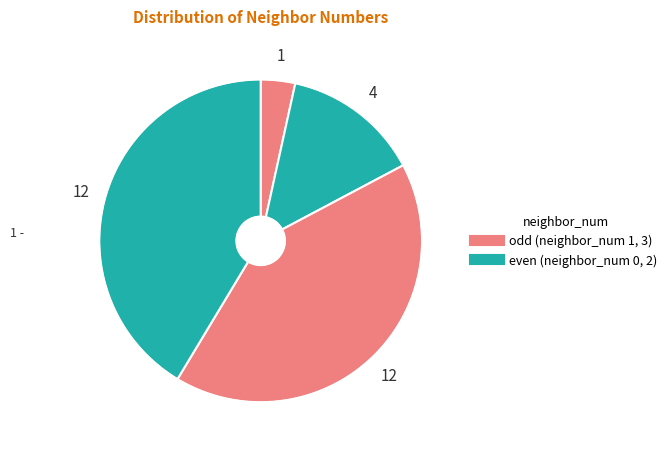

Count the number of slices in the pie.

4